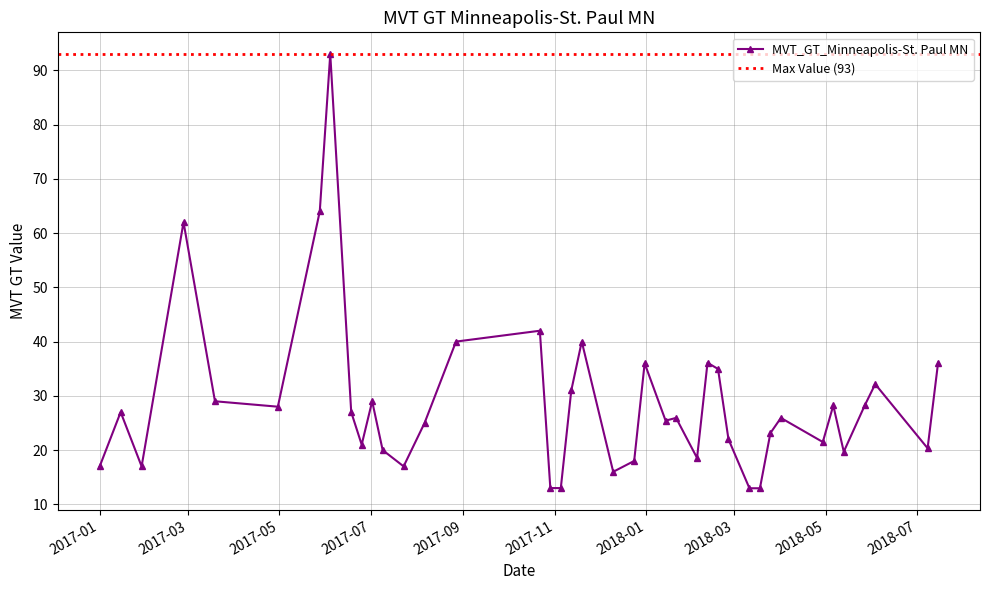

True or false: the data has more than 0 interior local peaks.

True